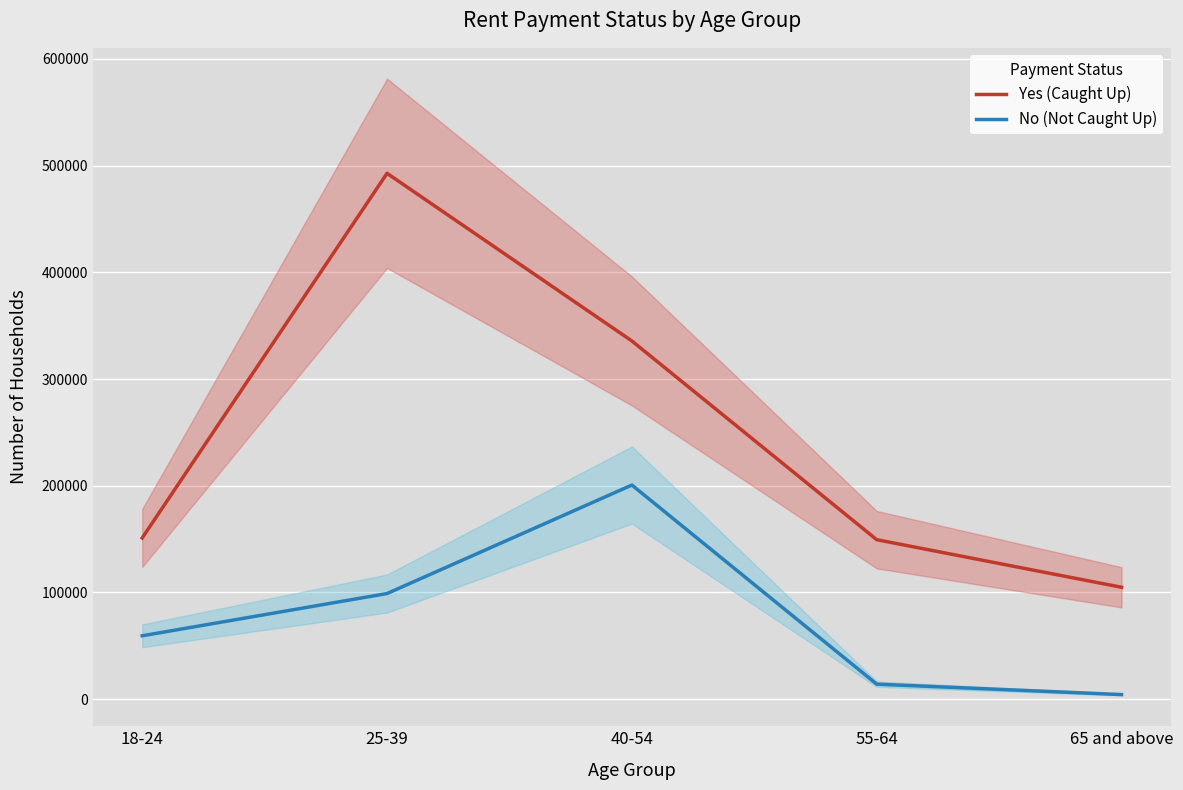

Which label corresponds to the largest value in the chart?

25-39